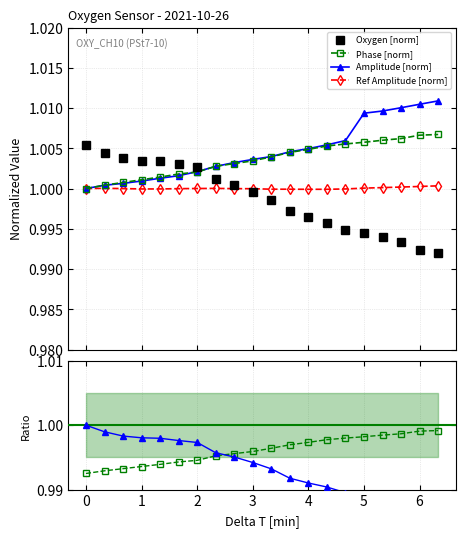

What is the minimum value shown in the chart?

1.0